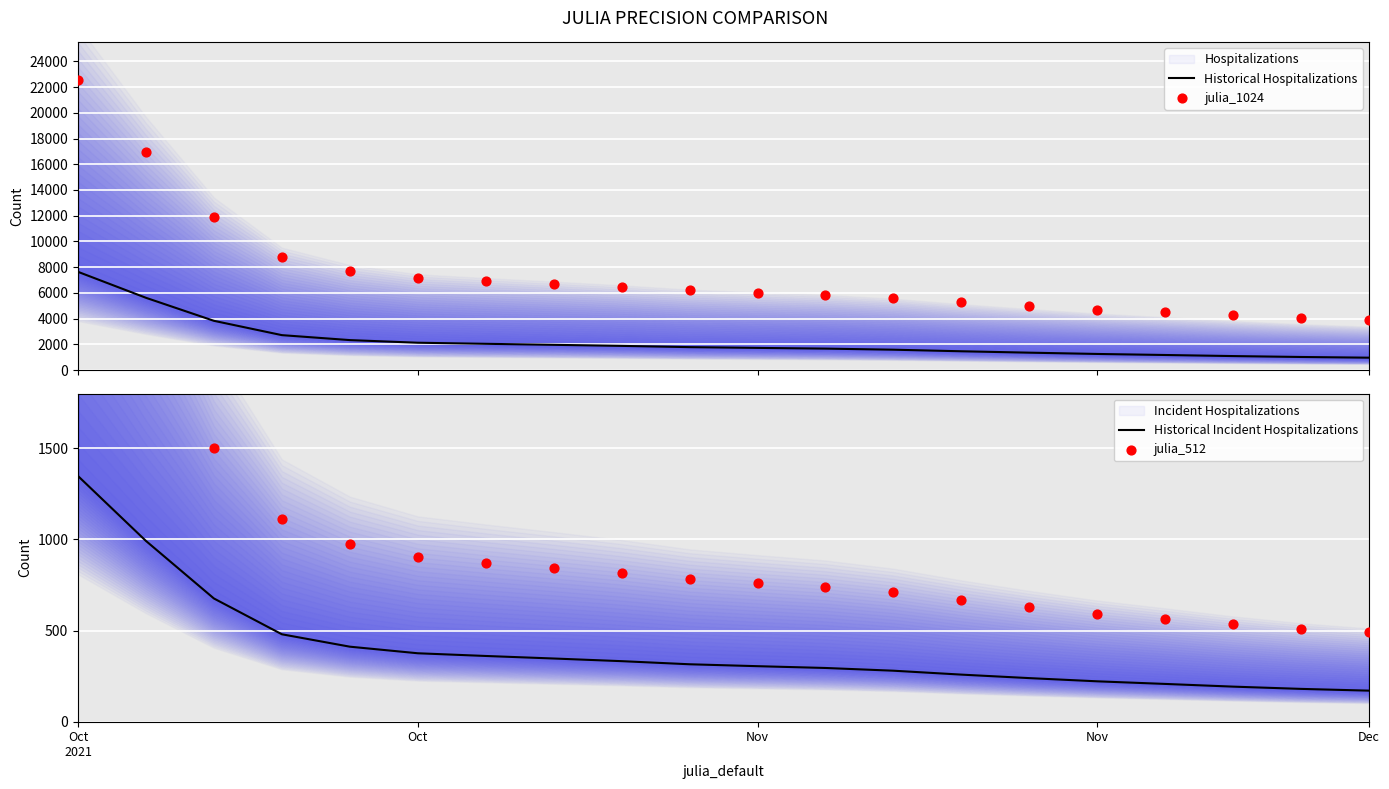

Which series has the largest total across all categories?

julia_1024